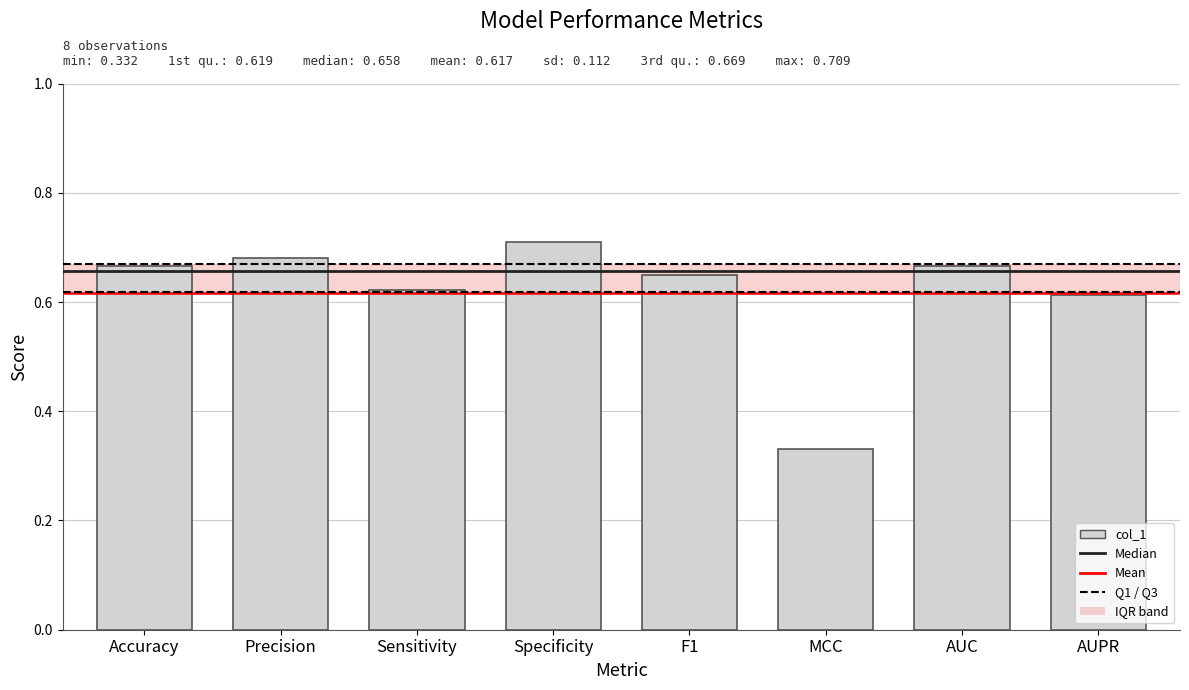

Which category has the lowest value across all series?

MCC